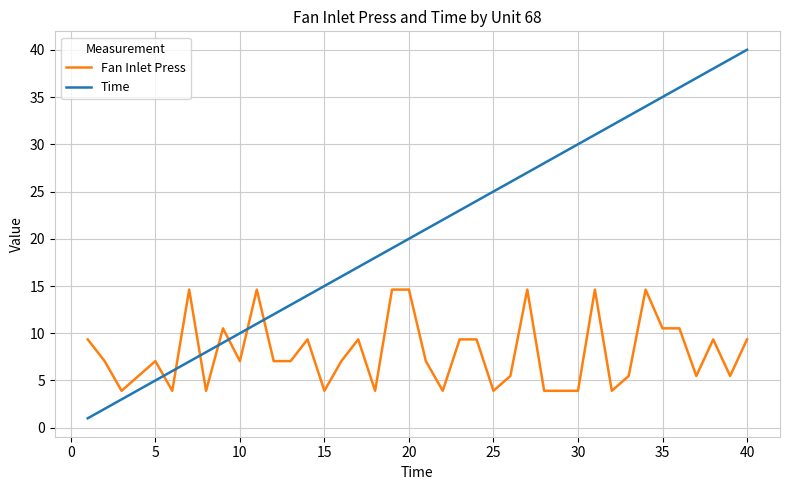

What is the minimum value shown in the chart?

1.0